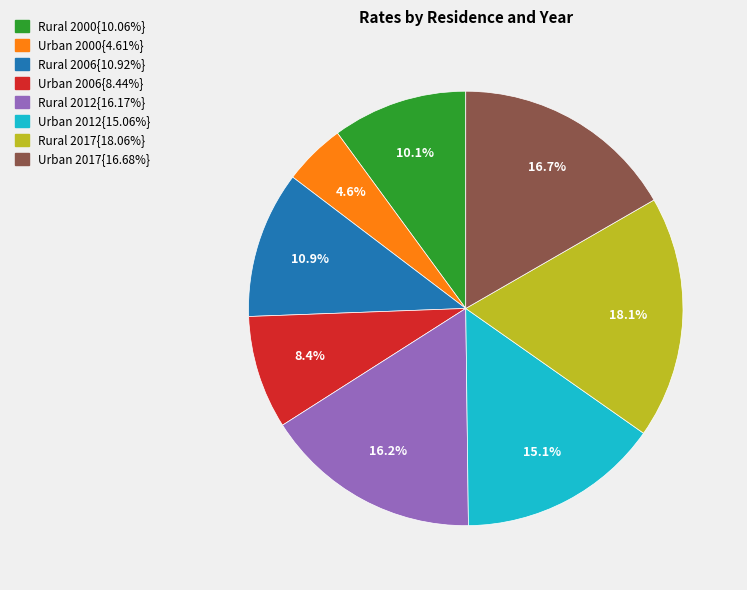

Is there any slice that represents more than half of the pie?

No